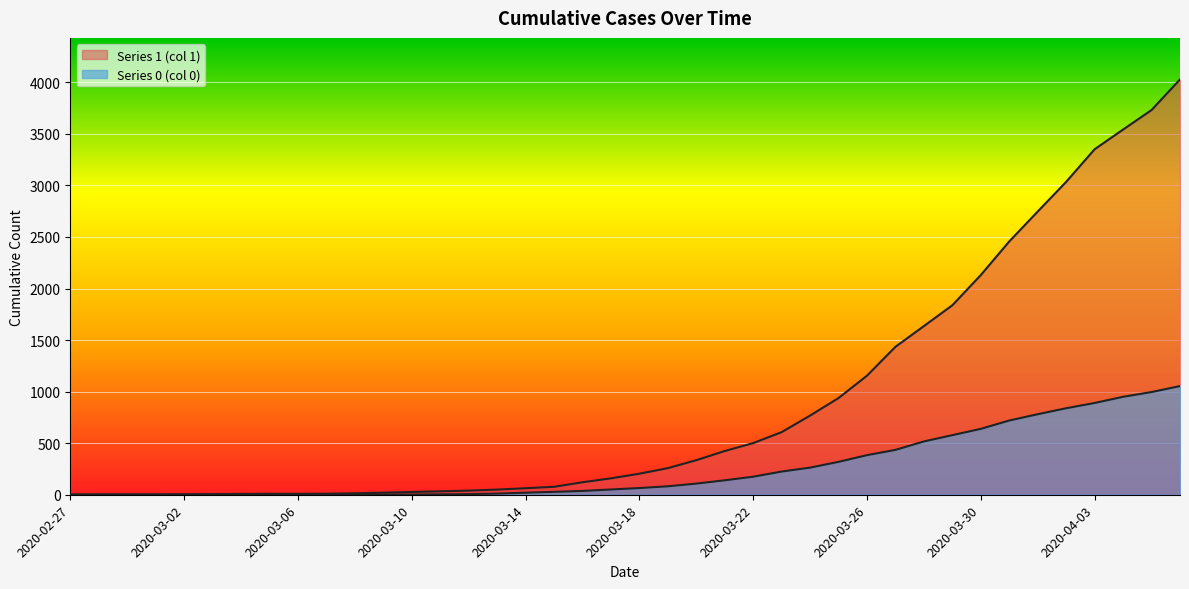

How many values in the 1 series exceed 204?

19